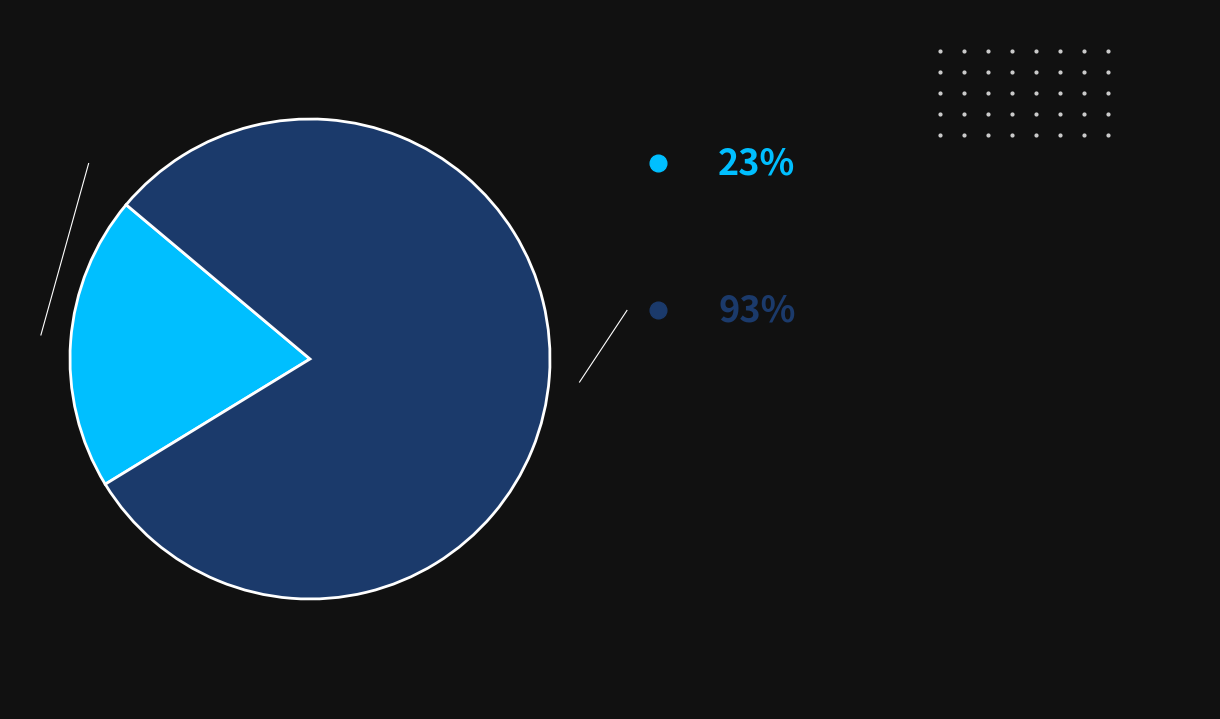

Is there any slice that represents more than half of the pie?

Yes